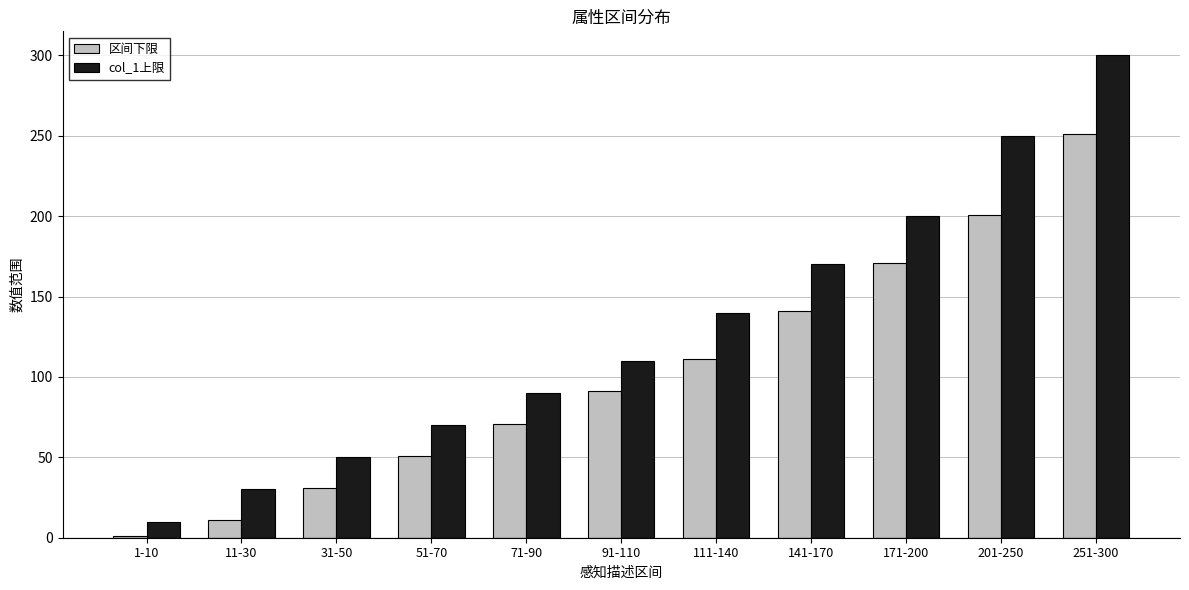

Reading left to right, what are all the values shown in this chart?

区间下限: 1-10=1	11-30=11	31-50=31	51-70=51	71-90=71	91-110=91	111-140=111	141-170=141	171-200=171	201-250=201	251-300=251
col_1上限: 1-10=10	11-30=30	31-50=50	51-70=70	71-90=90	91-110=110	111-140=140	141-170=170	171-200=200	201-250=250	251-300=300